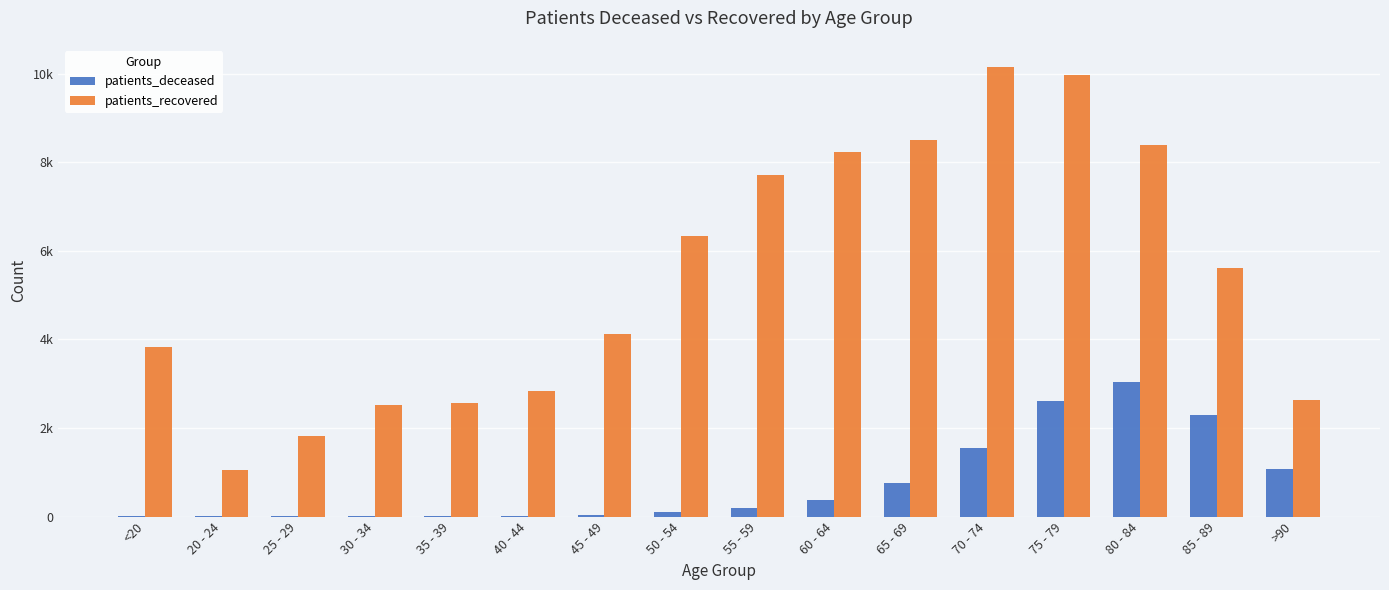

List the series in order of their peak value, highest first.

patients_recovered, patients_deceased